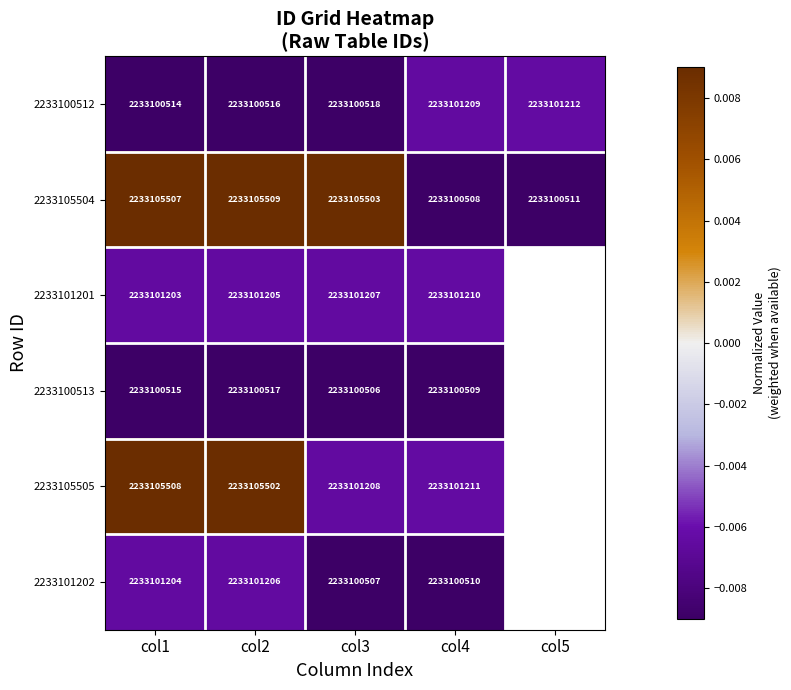

Which series has the largest total across all categories?

2233105504